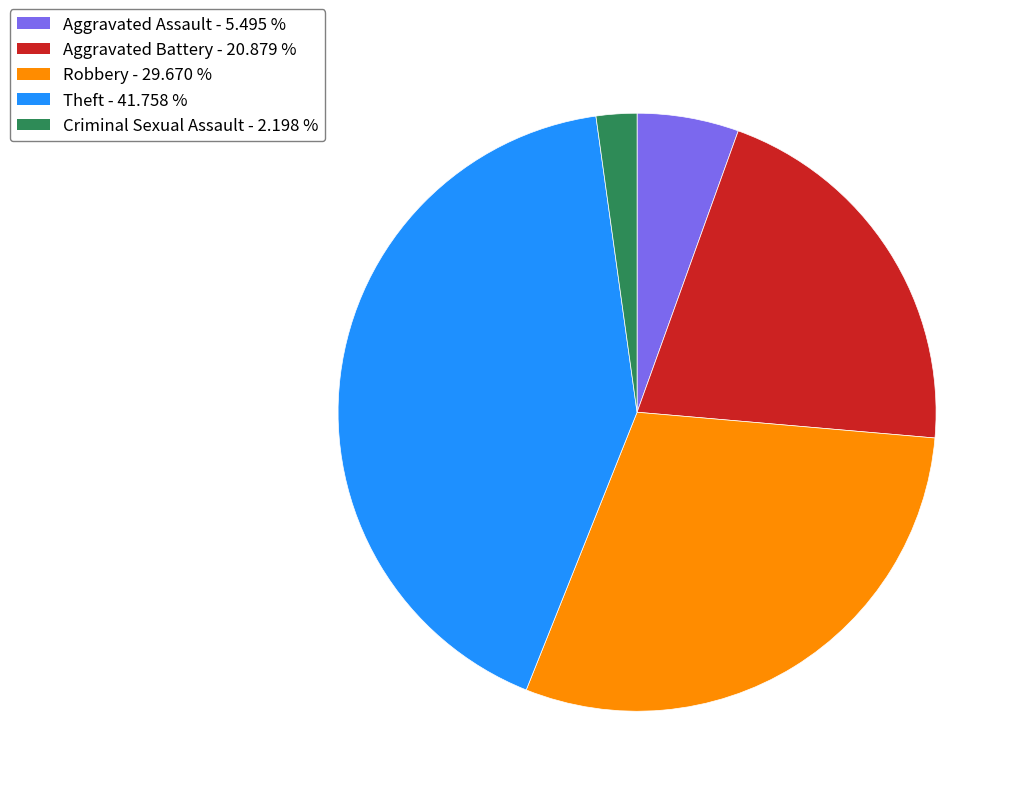

Is there a majority slice in this chart?

No